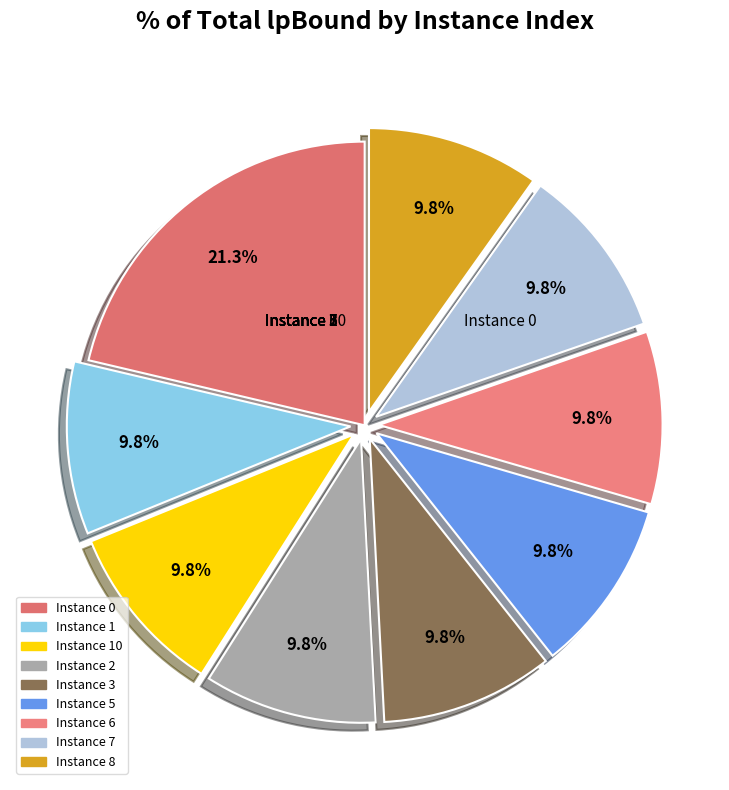

How many slices are in this pie chart?

9